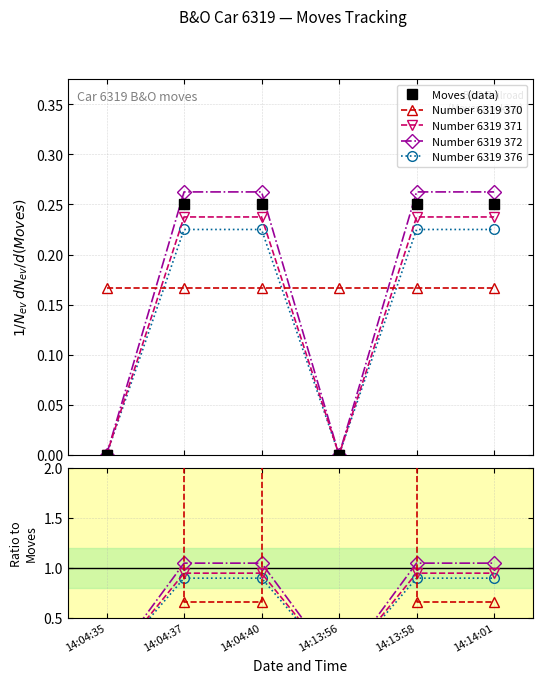

Rank the categories by Number 6319 372 value from highest to lowest.

14:04:37, 14:04:40, 14:13:58, 14:14:01, 14:04:35, 14:13:56